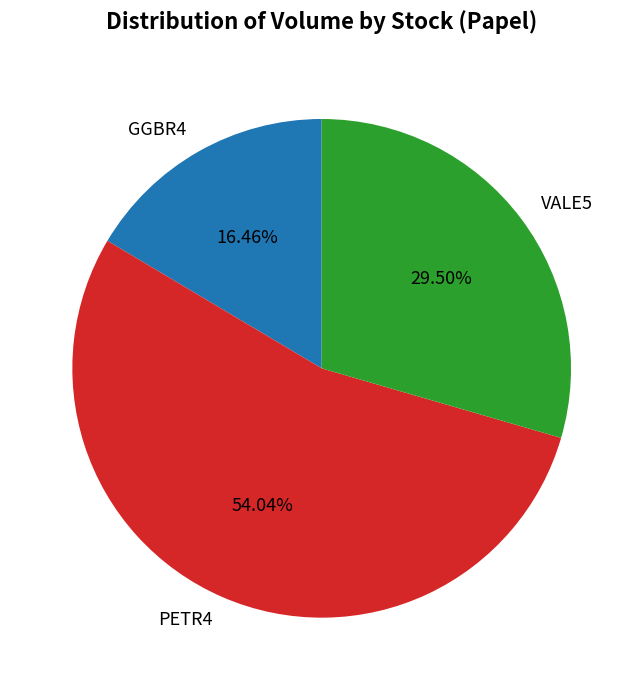

How many segments does this pie chart have?

3